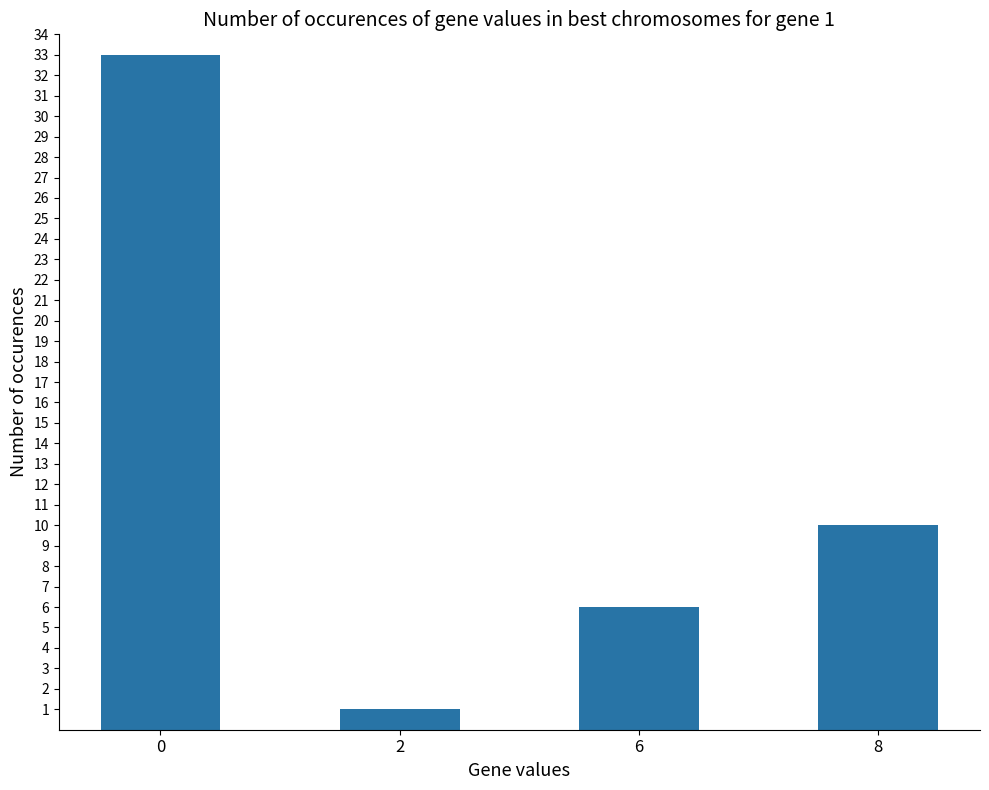

Rank the categories by value from highest to lowest.

0, 8, 6, 2